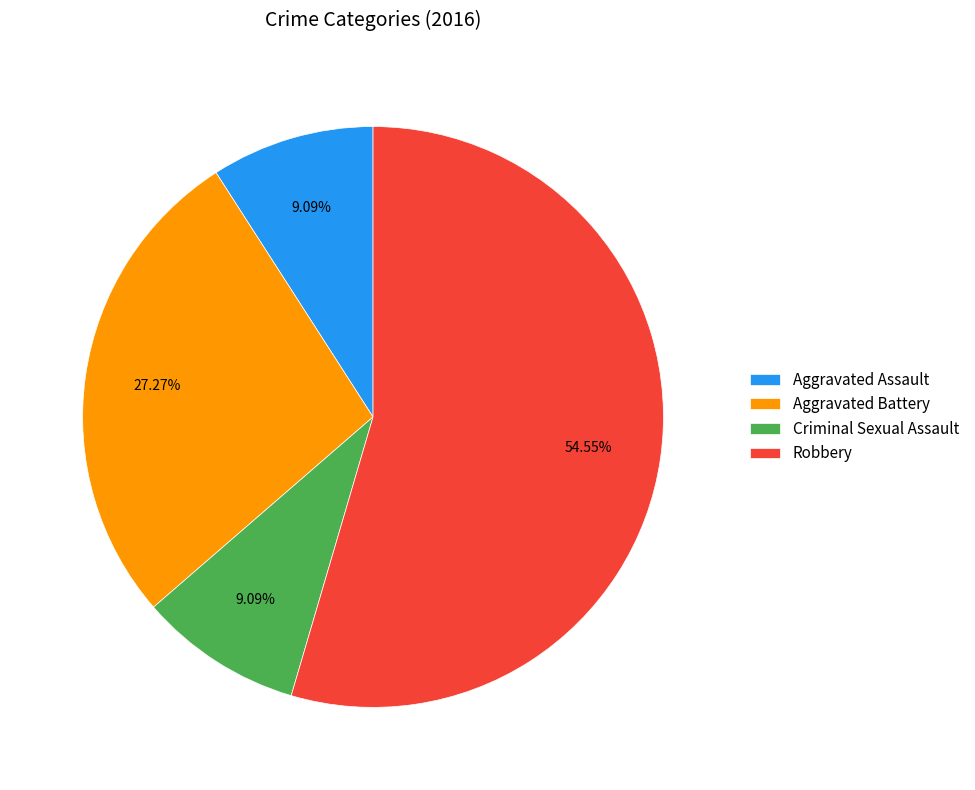

How many segments does this pie chart have?

4